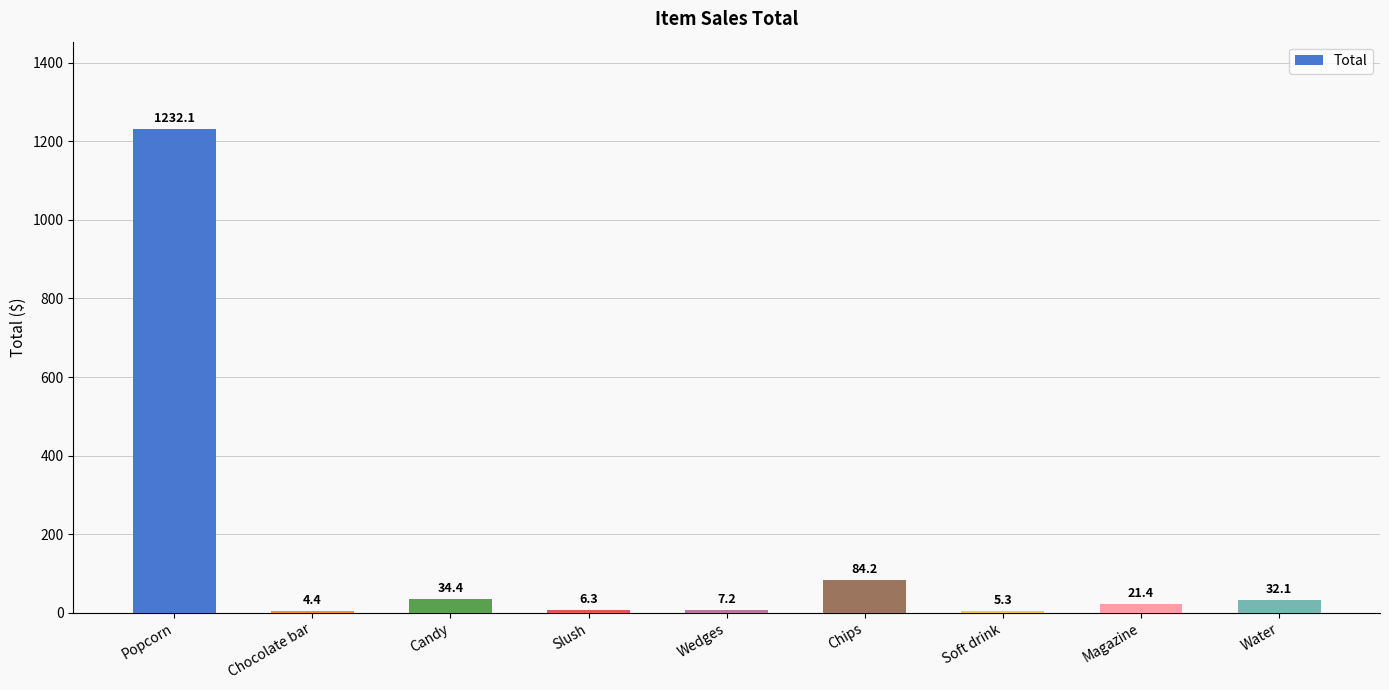

What position from the right is Candy?

7